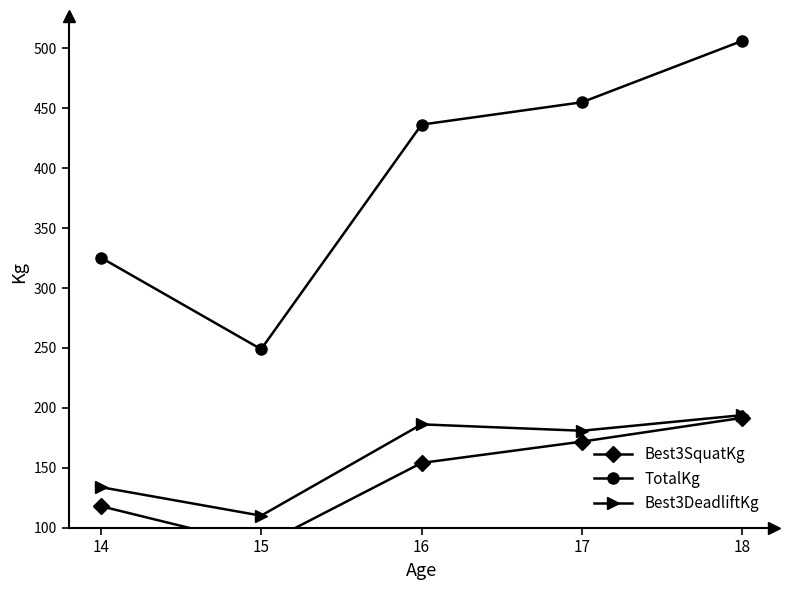

Which label corresponds to the largest value in the chart?

18